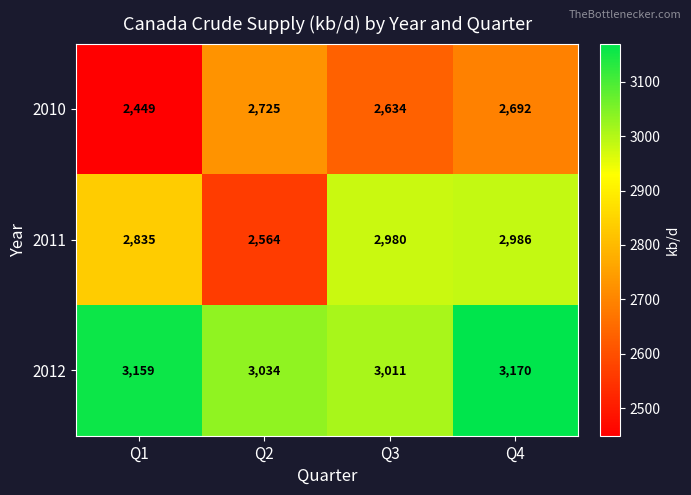

Is it true that 2010 equals 1215 at Q1?

False